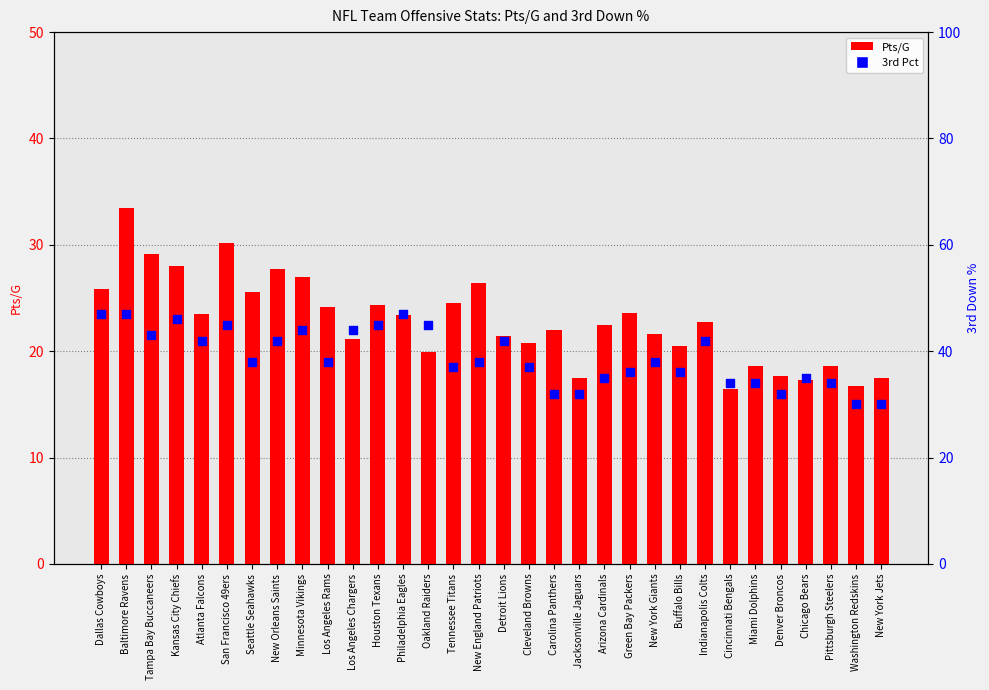

At which category is the sum across all series the highest?

Baltimore Ravens